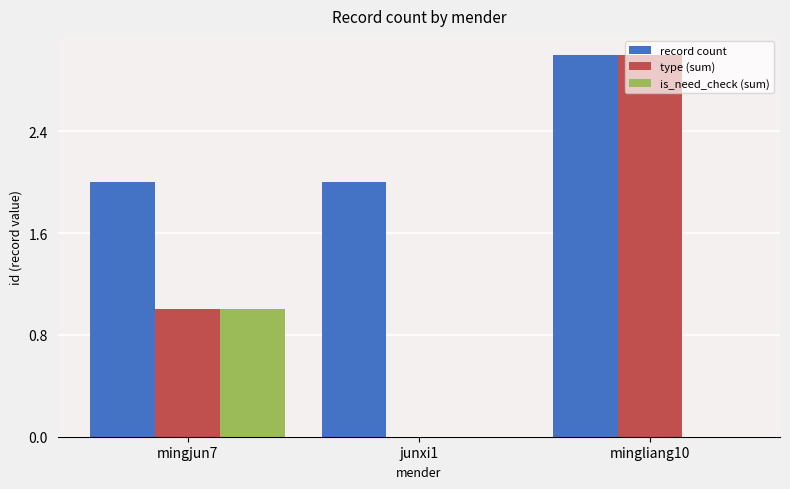

Which series has the largest total across all categories?

record count